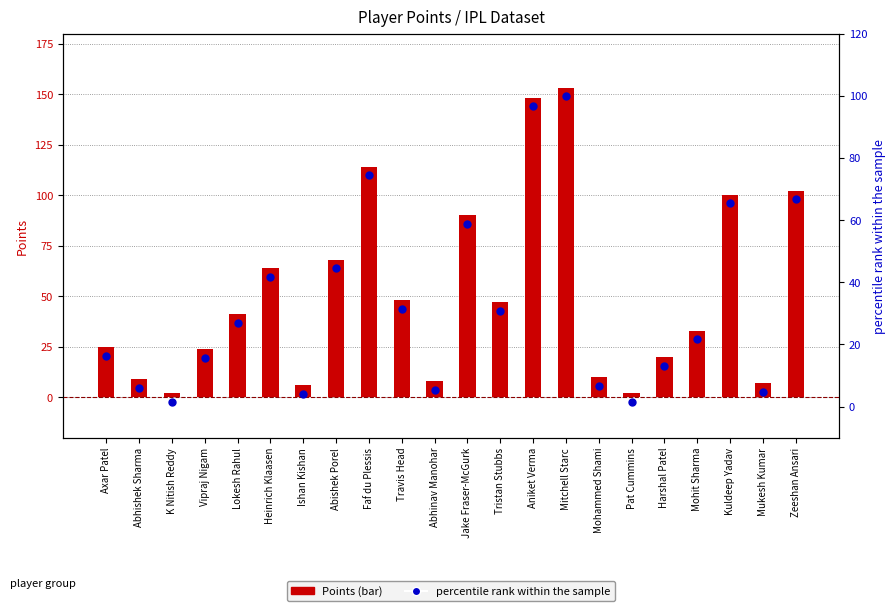

Which series has the largest total across all categories?

Points